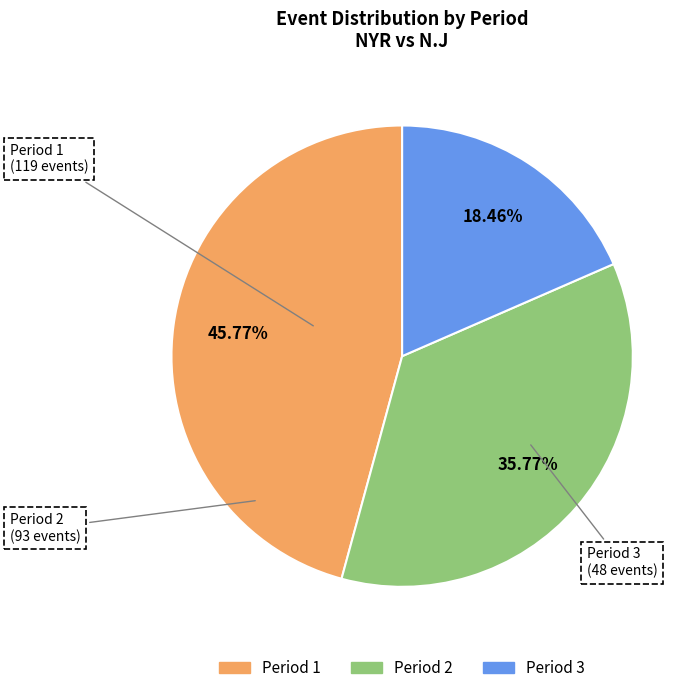

Do Period 3 and Period 2 together represent more than half of the pie?

Yes